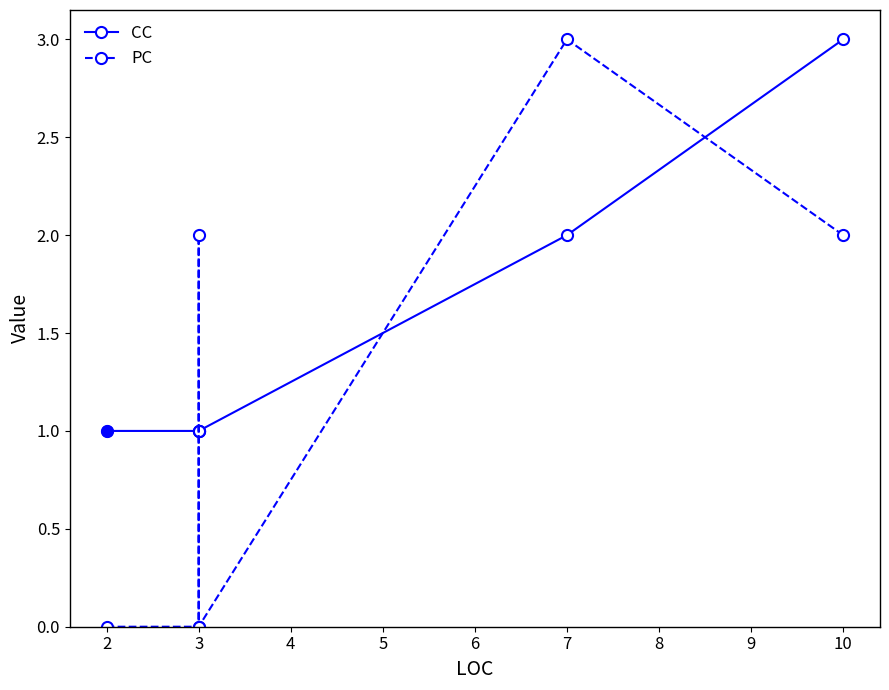

What is the sum of all PC values?

7